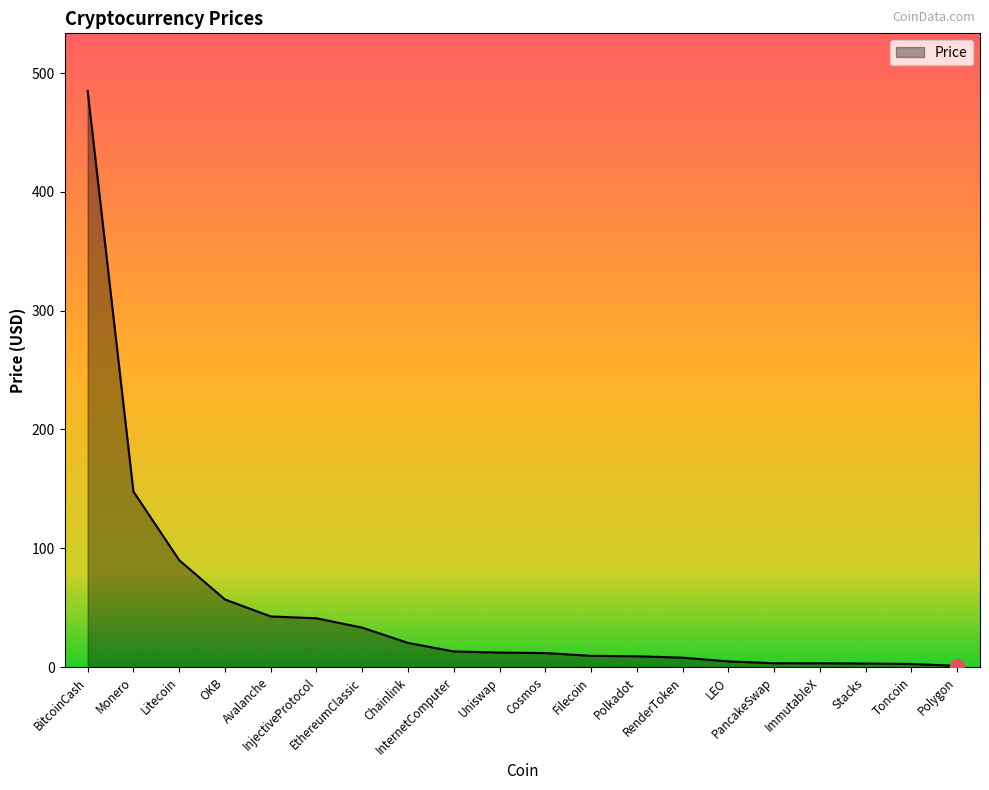

Count the number of data series in this chart.

1